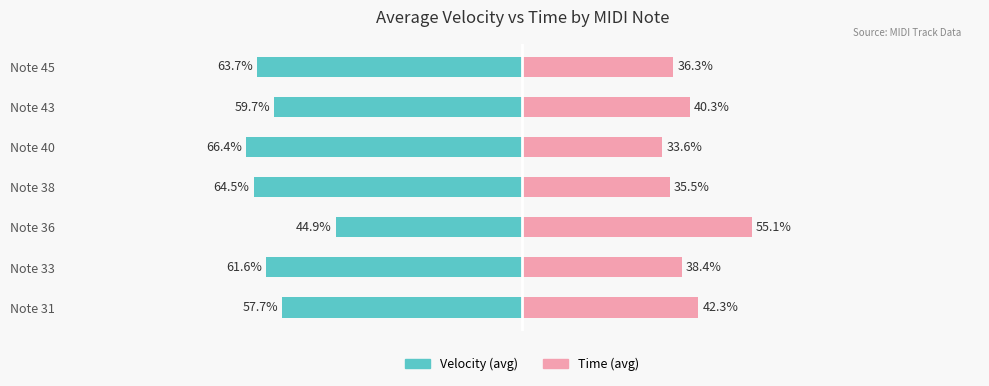

How many groups of bars are there?

7